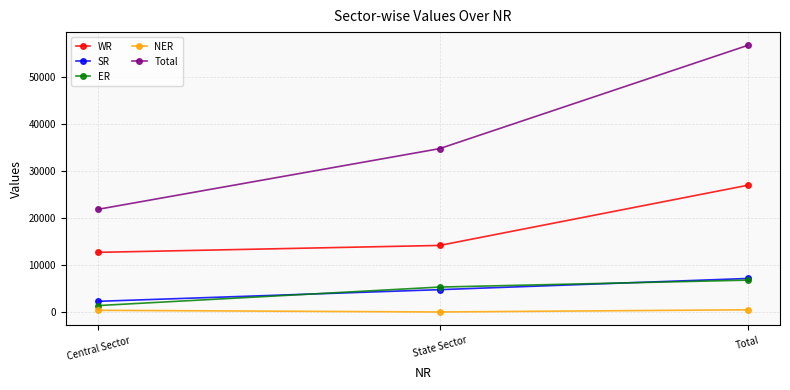

What is the greatest value displayed?

56602